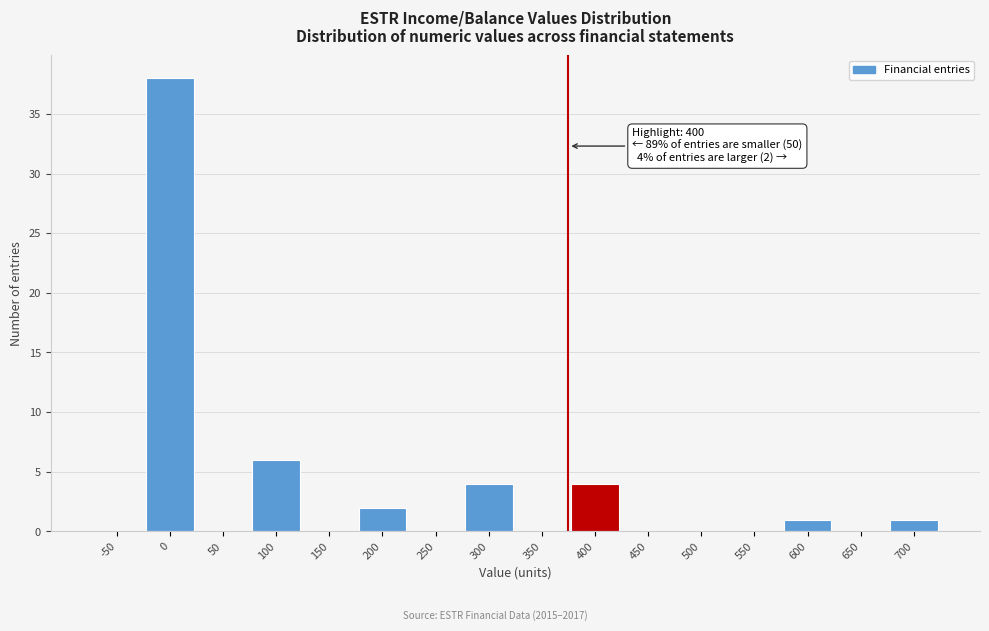

Reading left to right, what are all the values shown in this chart?

-50=0	0=38	50=0	100=6	150=0	200=2	250=0	300=4	350=0	400=4	450=0	500=0	550=0	600=1	650=0	700=1